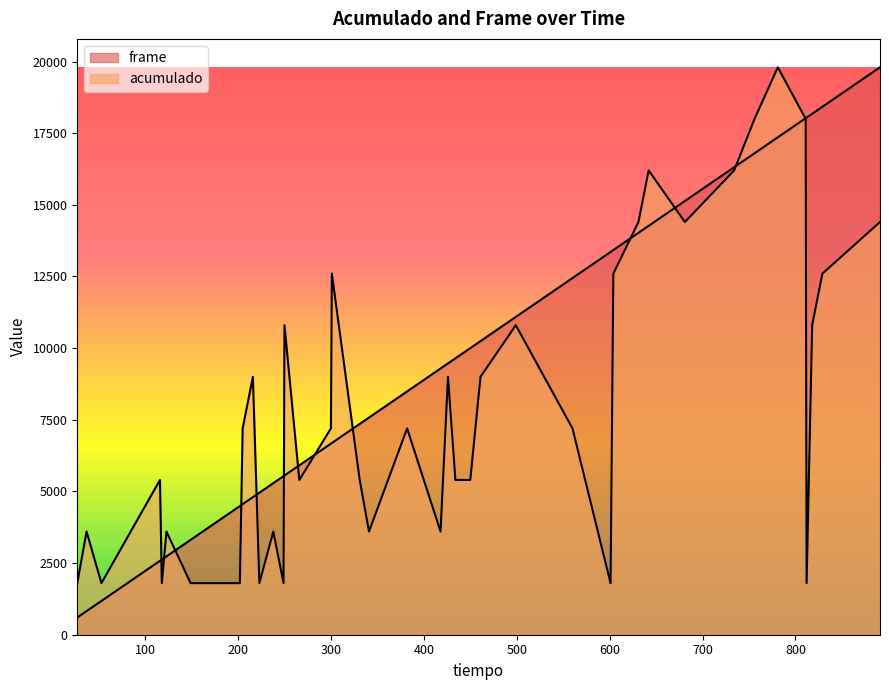

What are all the series names shown in the legend?

frame, acumulado